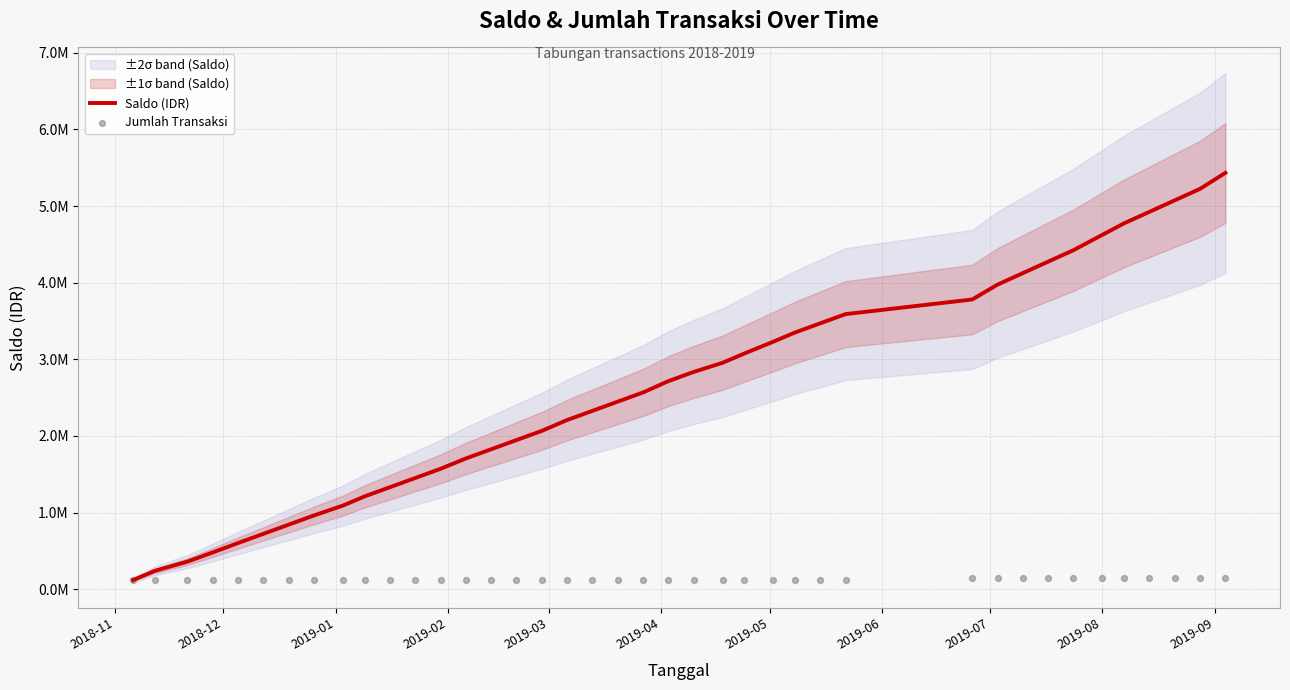

Which series has the widest spread of Y values?

Saldo (IDR)